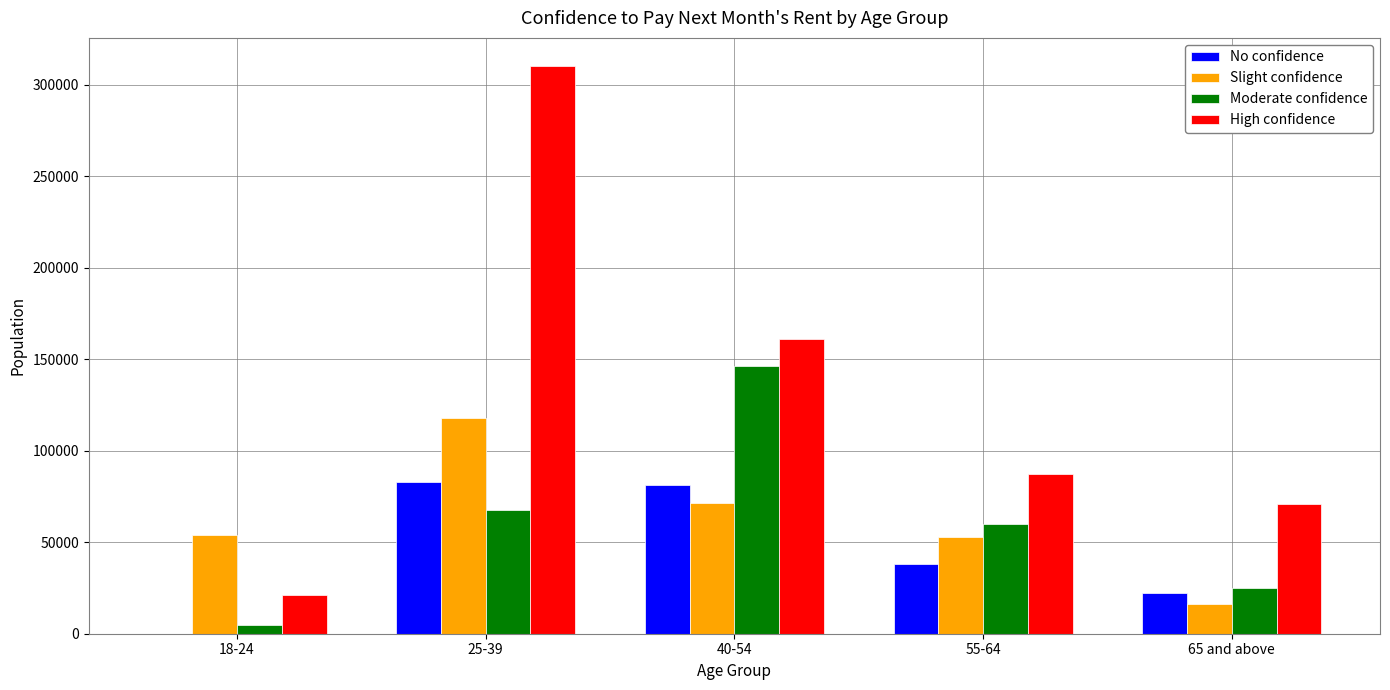

What value does the Moderate confidence series have at 18-24, to the nearest 10?

4930